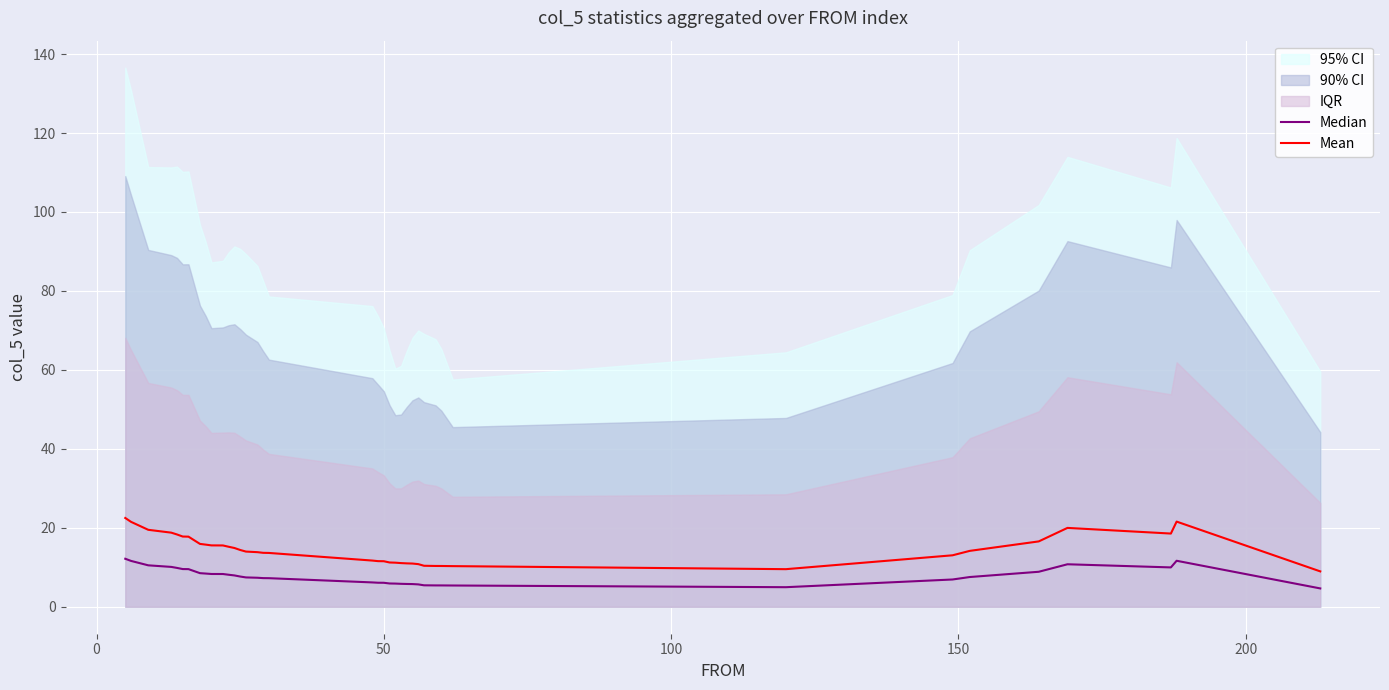

How many categories are shown in the chart?

39